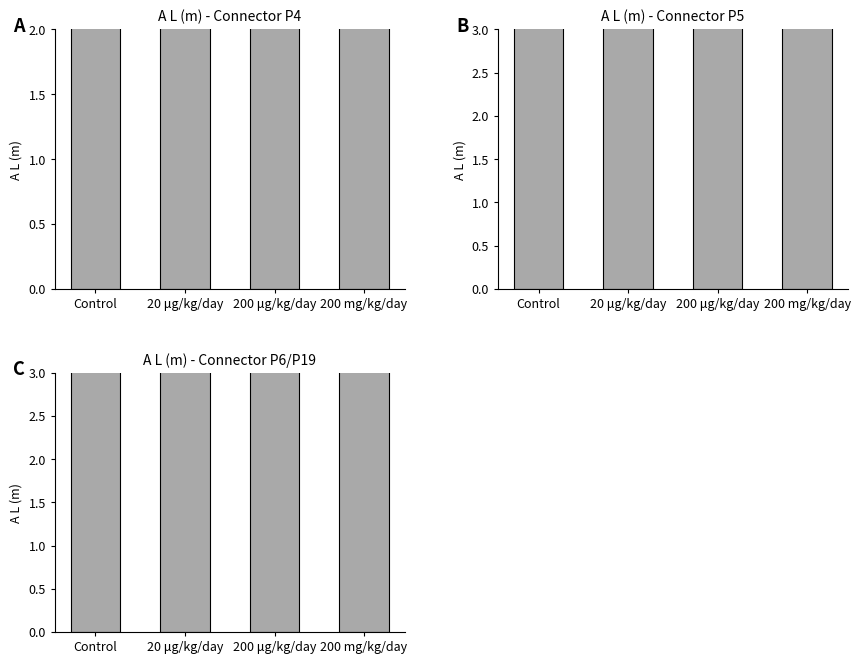

True or false: A L (m) - Connector P4 has a value of 7.8 at 200 μg/kg/day.

True